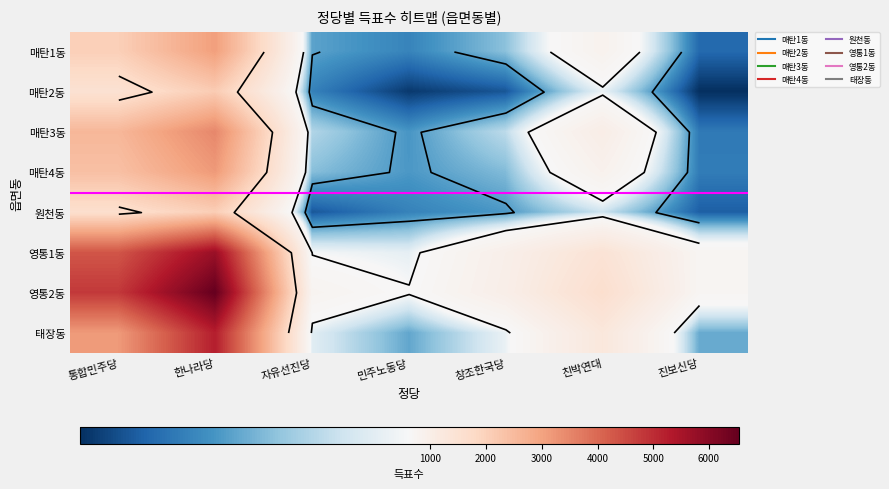

How many data points does each series have?

7